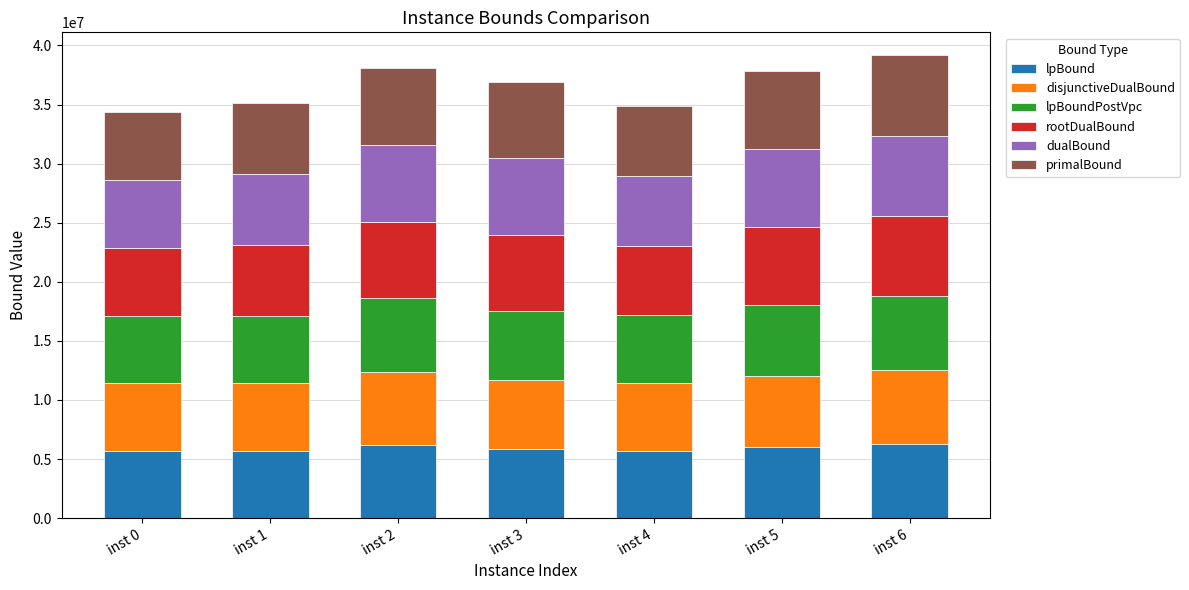

Does the chart contain stacked bars?

Yes